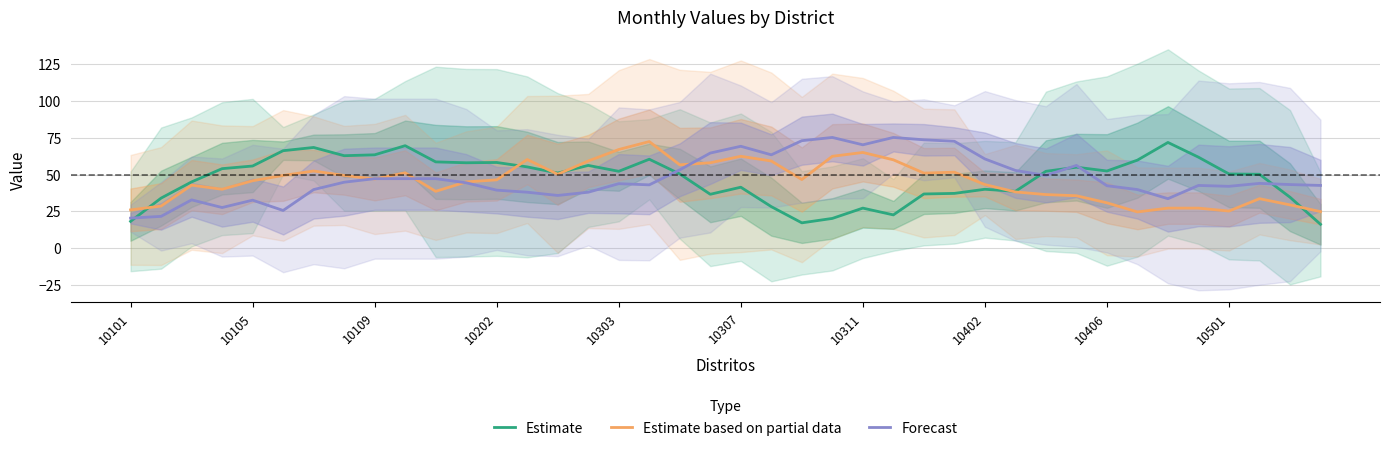

What is the total value across all series at 33?

124.2